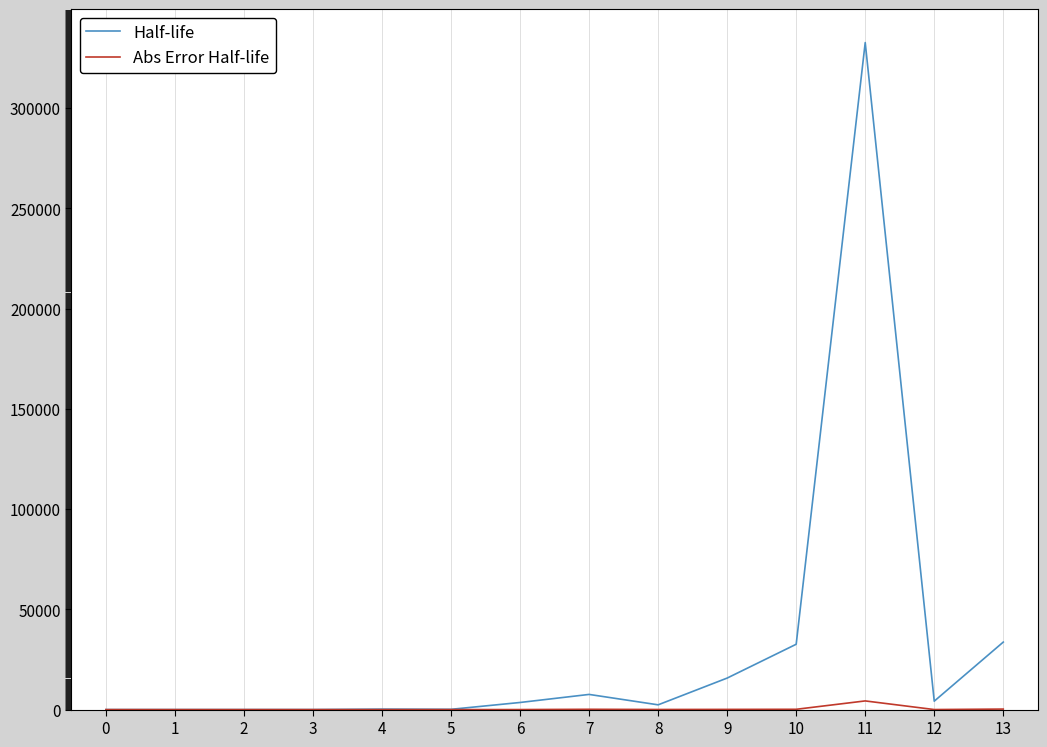

Between 9 and 12, which series saw the biggest shift?

Half-life